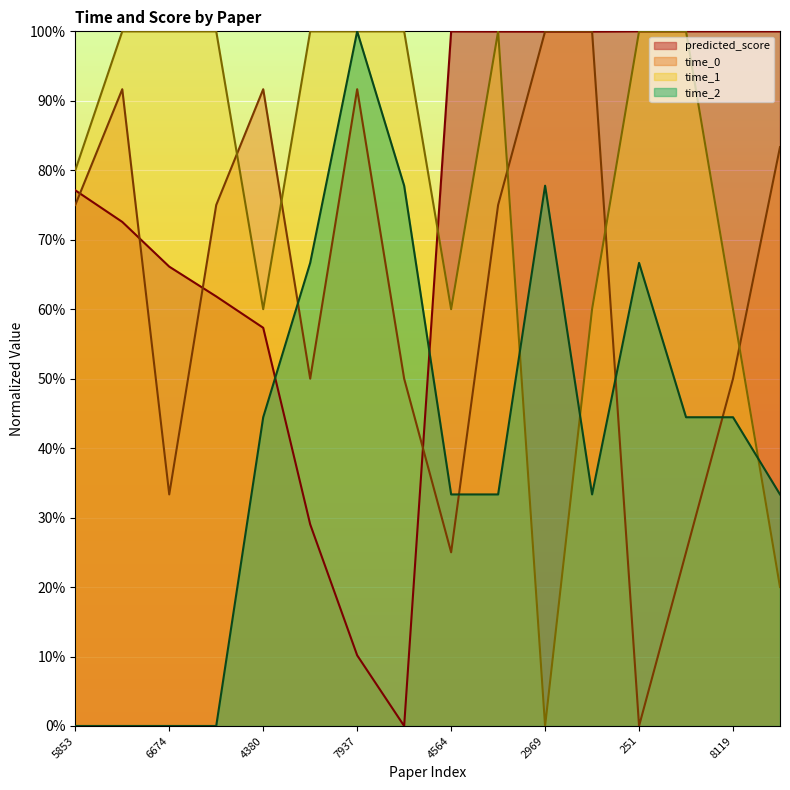

What is the difference between the maximum and minimum values in the time_2 series?

1.0